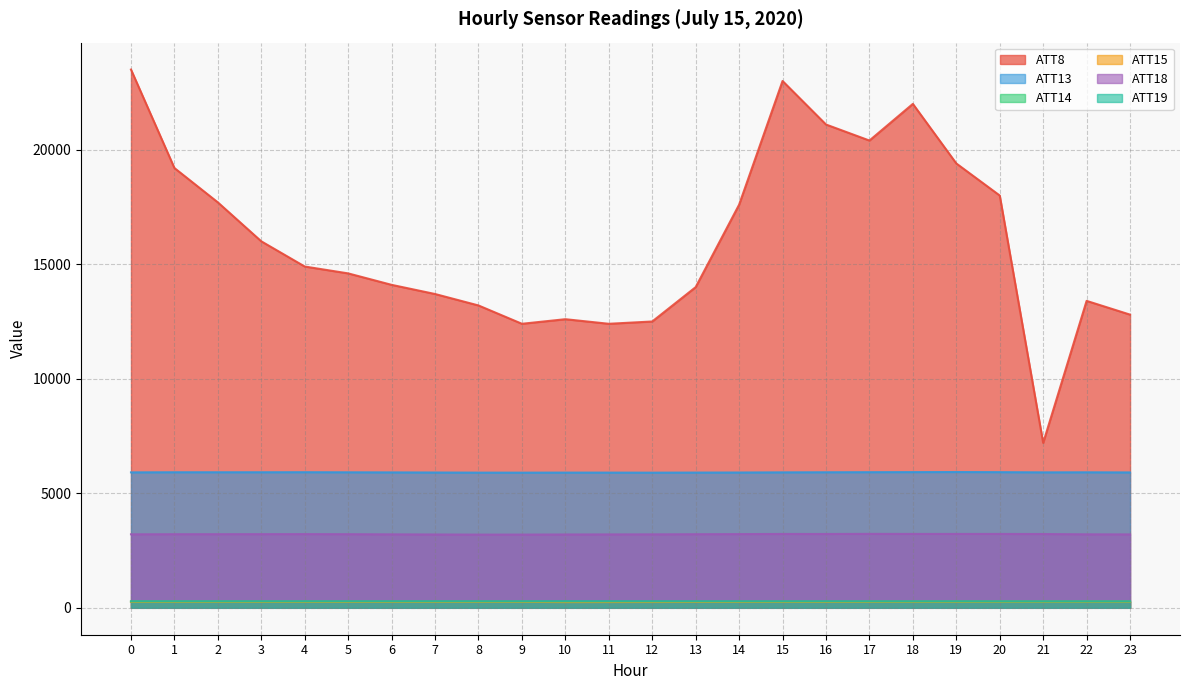

The value of ATT15 at 1 is 262.2. True or false?

True